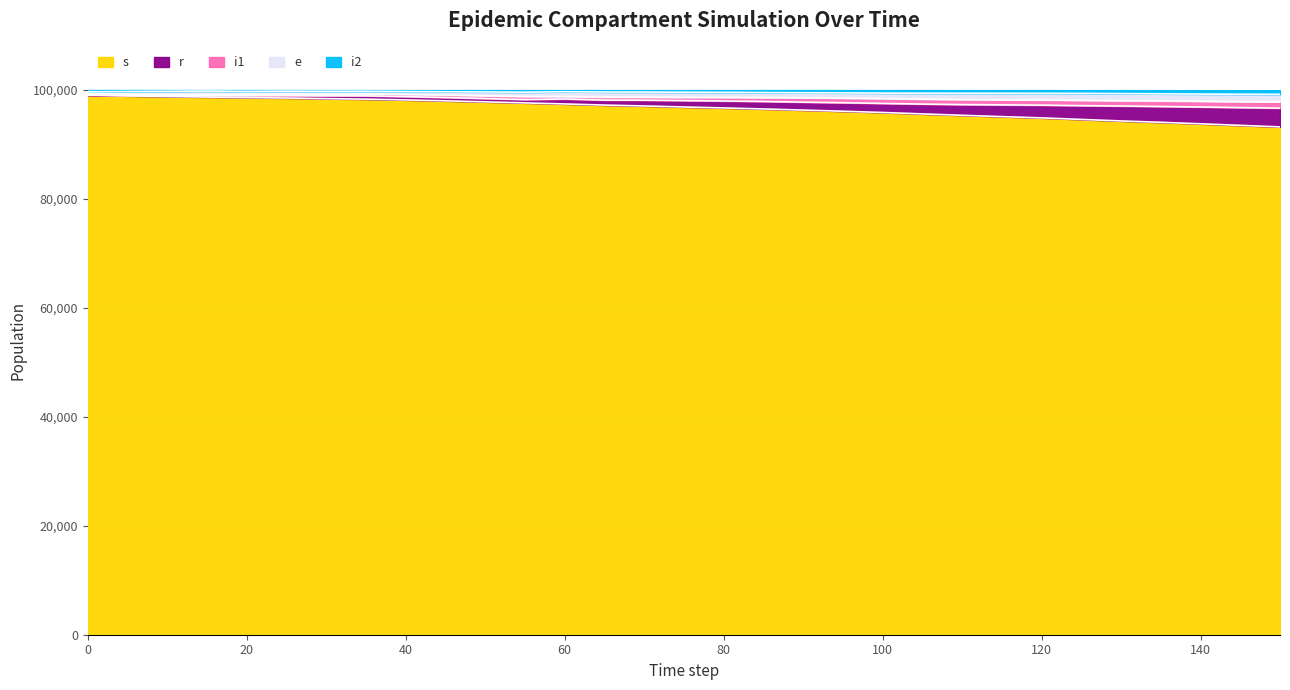

How many lines are shown in the chart?

5